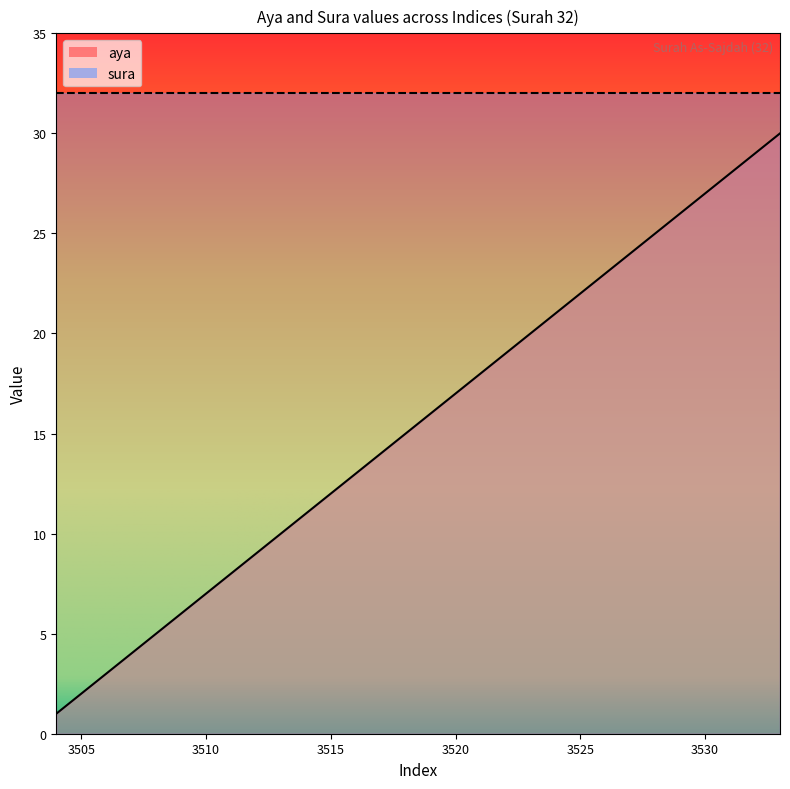

What is the greatest value displayed?

30